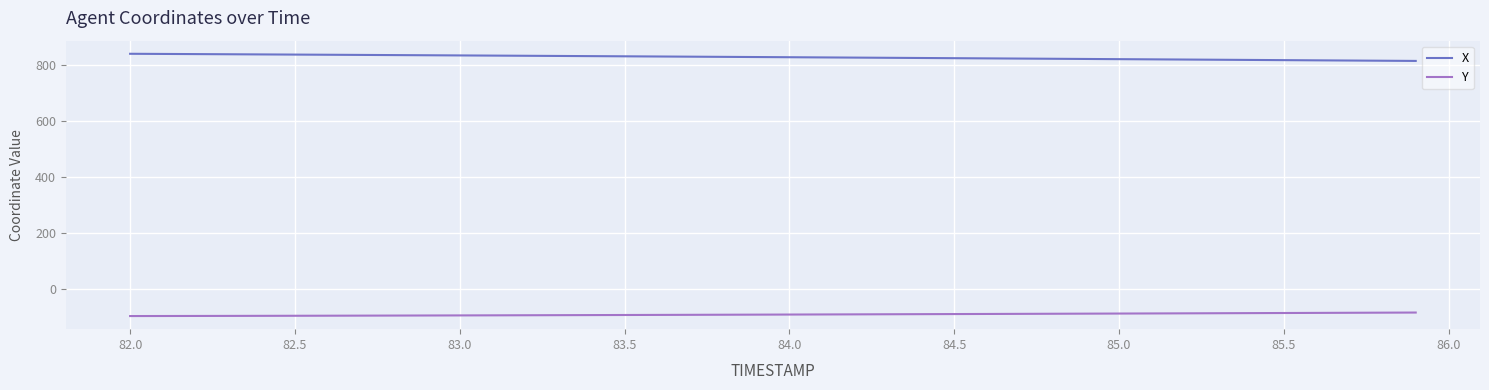

List the series in order of their peak value, highest first.

X, Y